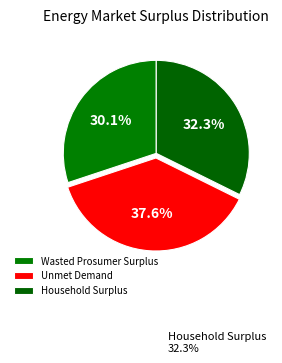

Is there a majority slice in this chart?

No